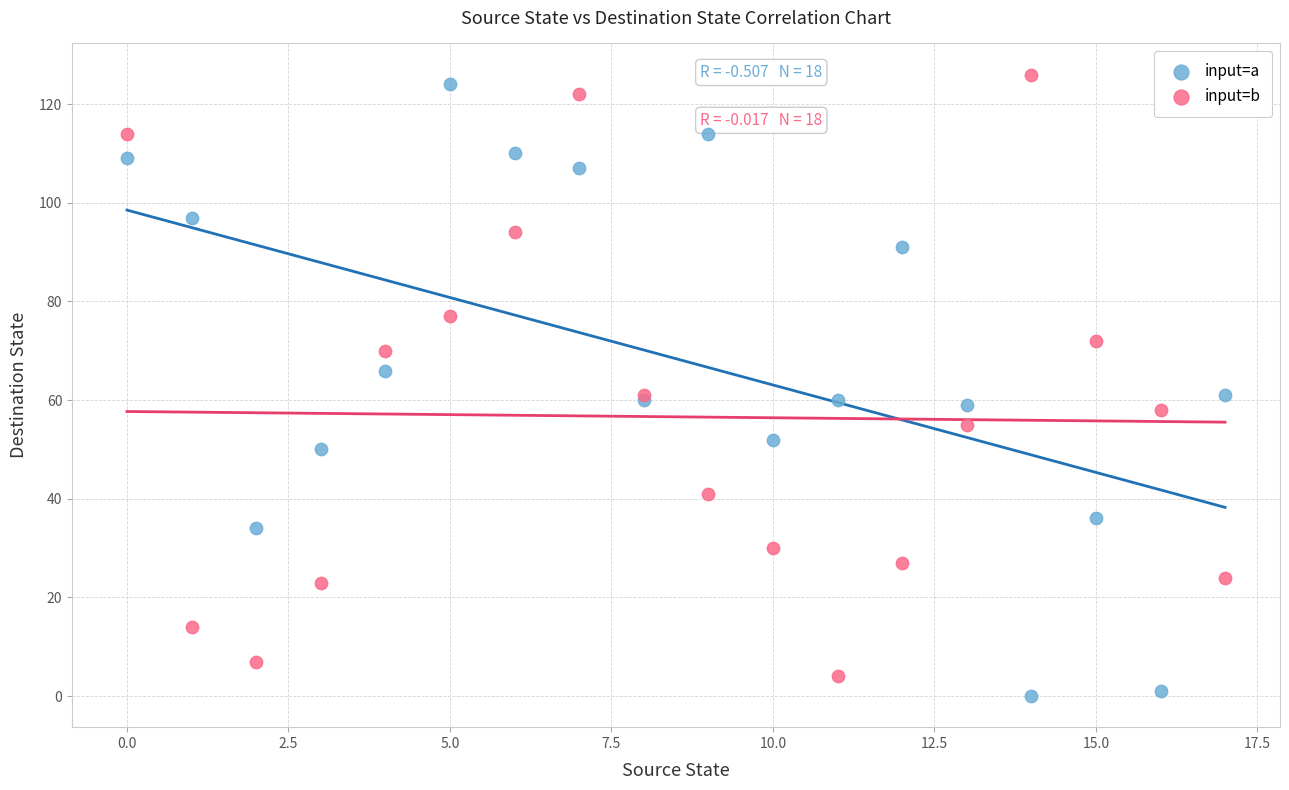

What are all the series names shown in the legend?

input=a, input=b